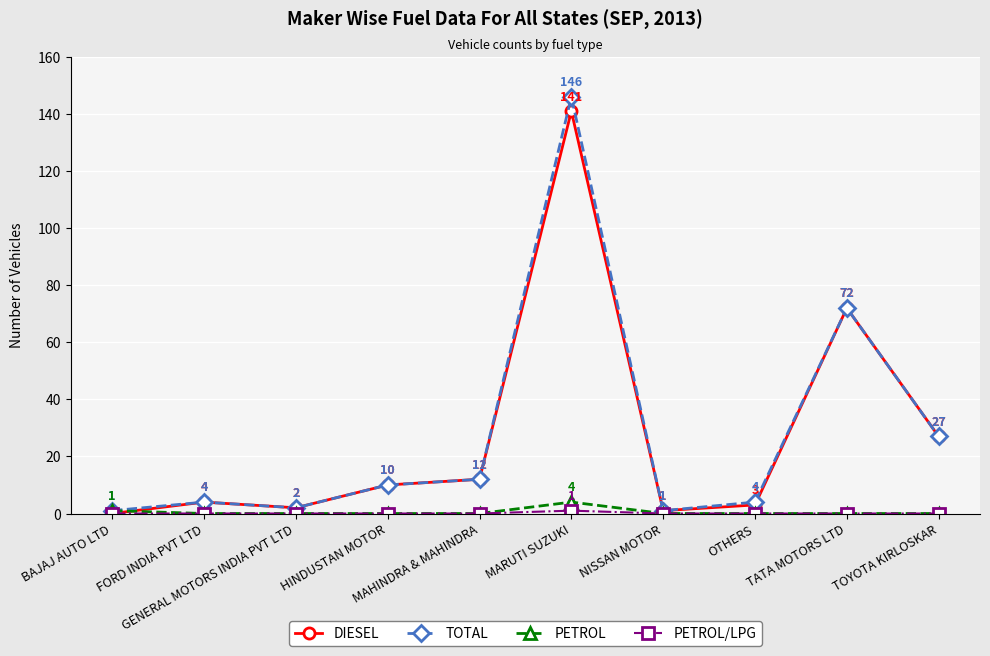

What is the label of the 1st point from the left?

BAJAJ AUTO LTD